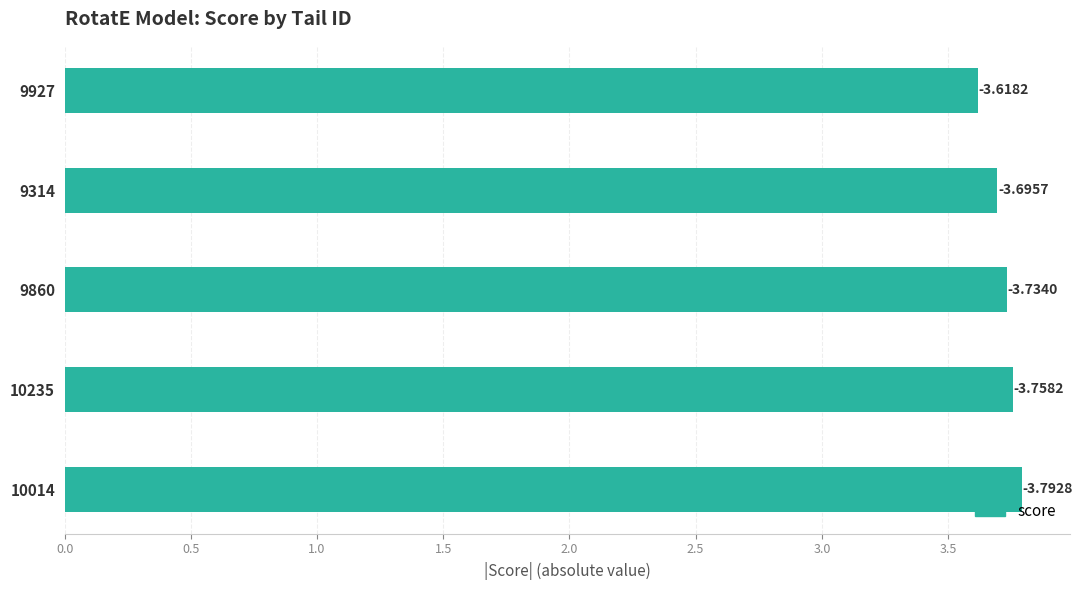

What is the sum of all values?

18.6